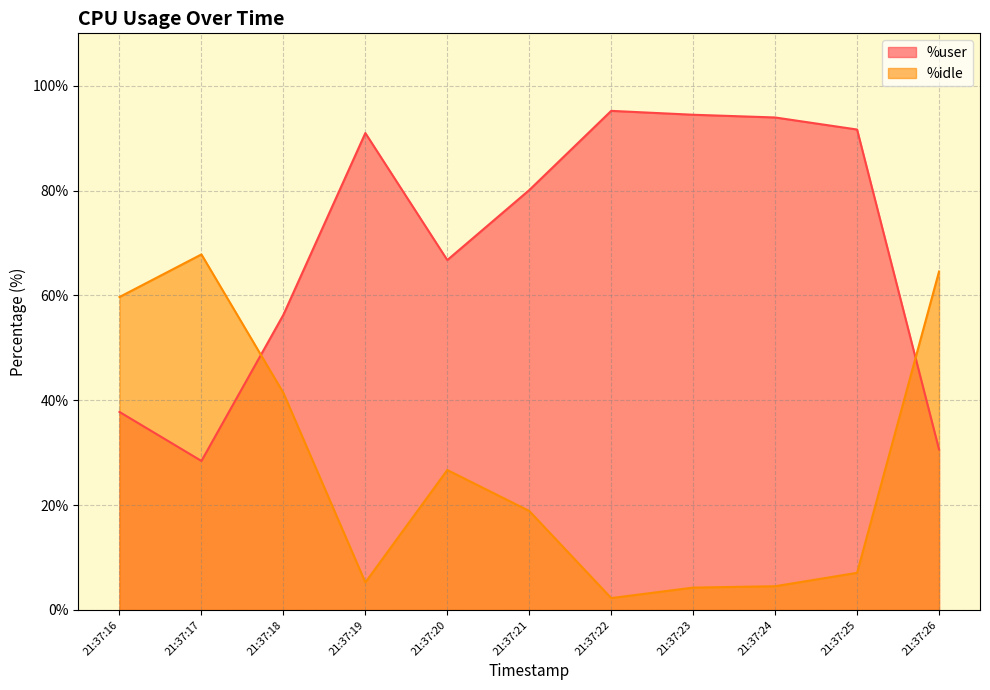

Which series ends up on top after the final intersection of %idle and %user?

%idle